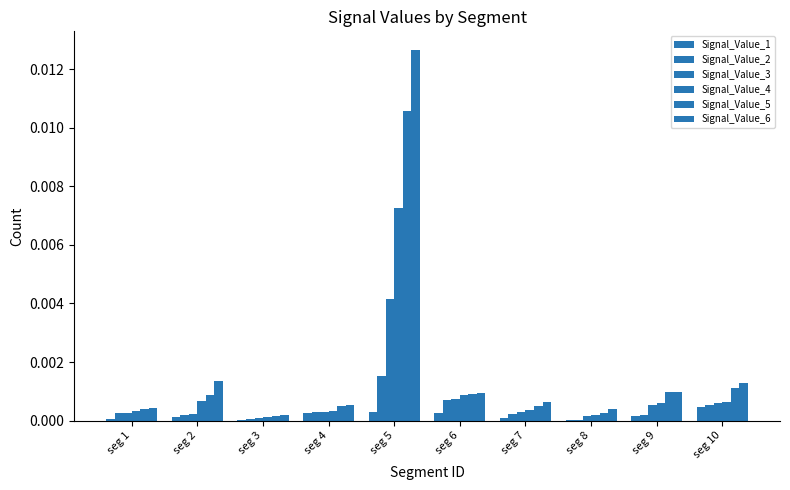

Is it true that Signal_Value_4 equals 0.0 at seg 9?

False